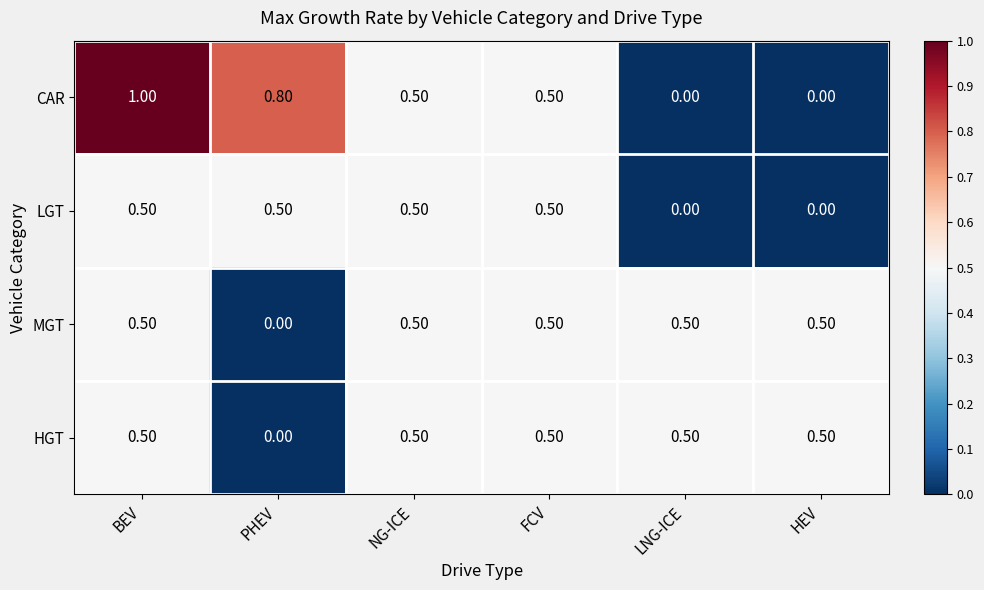

Which series has the widest spread of values?

CAR